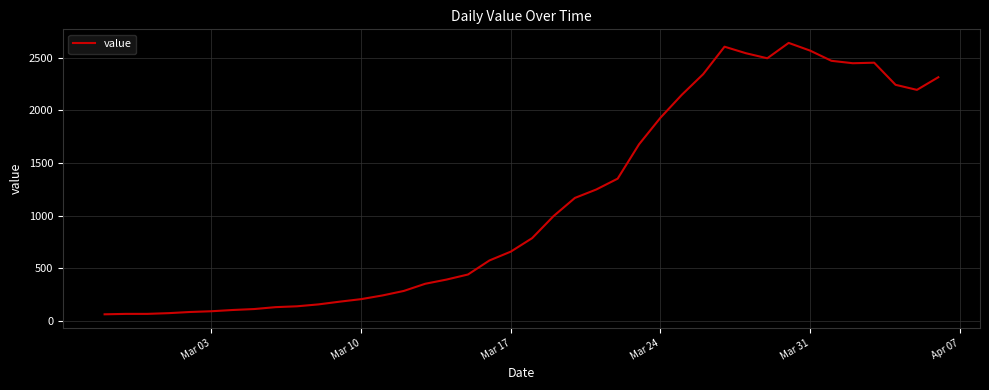

What is the difference between the maximum and minimum values?

2577